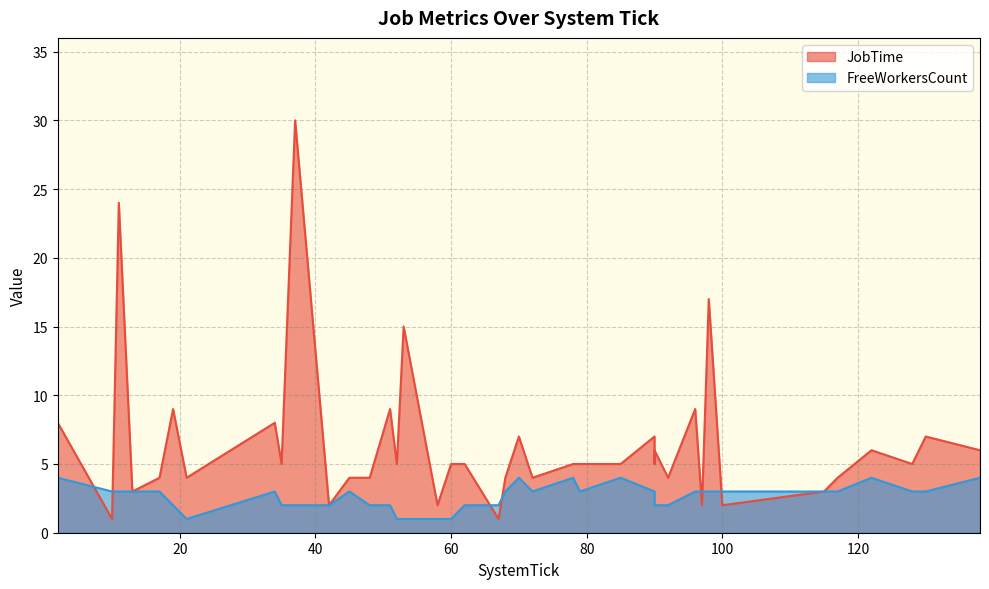

At which label is JobTime closest to 15?

53